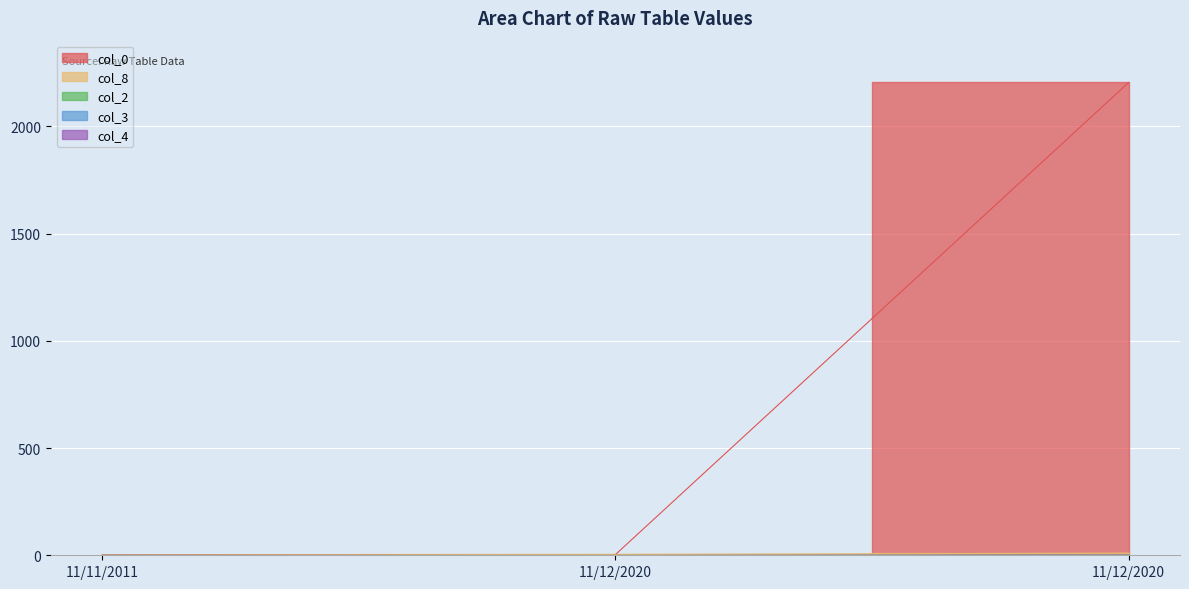

Reading left to right, what are all the values shown in this chart?

col_0: 1	3	2205
col_8: 1	4	10
col_2: 1	1	1
col_3: 1	1	1
col_4: 1	1	1